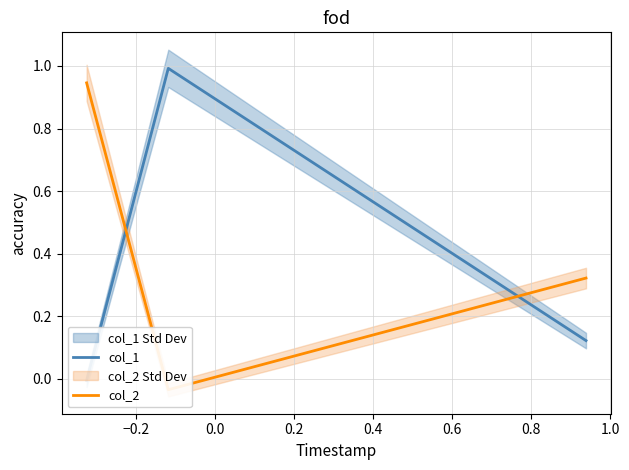

What is the value of the col_1 point at the 1st from the left?

0.1